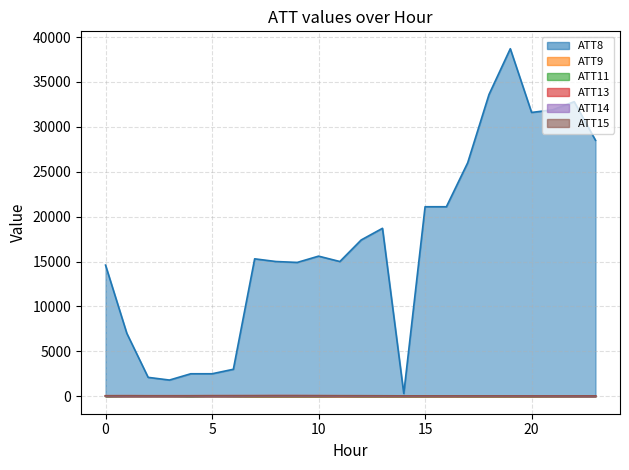

Reading left to right, what are all the values shown in this chart?

ATT8: 14600.0	7000.0	2100.0	1800.0	2500.0	2500.0	3000.0	15300.0	15000.0	14900.0	15600.0	15000.0	17400.0	18700.0	300.0	21100.0	21100.0	26000.0	33600.0	38700.0	31600.0	31900.0	32800.0	28500.0
ATT9: 7.9	15.1	22.0	20.4	16.9	15.1	6.1	-10.0	-10.0	-10.0	-10.0	-10.0	-10.0	-10.0	-10.0	-10.0	-10.0	-10.0	-10.0	-10.0	-10.0	-10.0	-10.0	-10.0
ATT11: -10.0	9.8	14.1	13.9	-10.0	12.2	1.5	-10.0	-10.0	-10.0	-10.0	3.1	-10.0	-10.0	-10.0	-10.0	-3.4	-10.0	-10.0	-10.0	-10.0	-10.0	-10.0	-10.0
ATT13: 52.0	55.9	51.7	51.0	52.8	54.9	57.7	57.9	62.8	61.9	56.1	50.2	48.3	44.5	41.1	39.1	38.3	39.3	41.3	39.3	34.3	32.8	33.2	31.8
ATT14: 21.0	20.8	23.3	25.1	24.6	23.7	25.1	27.3	28.3	28.3	26.8	25.4	22.9	19.2	16.1	13.5	14.1	15.3	16.0	15.0	4.2	-1.4	-8.6	-14.0
ATT15: 45.1	46.2	41.7	39.6	42.2	50.6	49.6	52.1	55.5	54.4	53.4	50.7	49.2	45.7	41.8	39.1	38.7	38.9	38.8	36.3	30.3	31.1	30.6	30.3